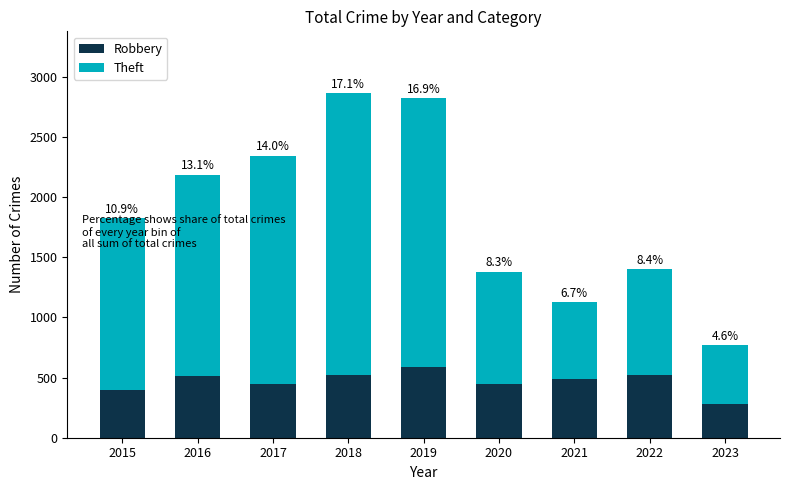

Between 2015 and 2019, which series saw the biggest shift?

Theft